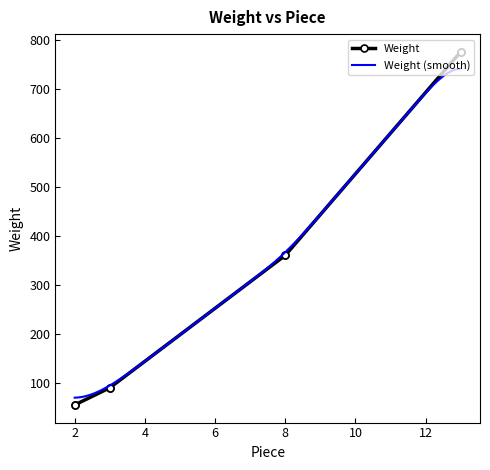

Count the number of values greater than 360.

2